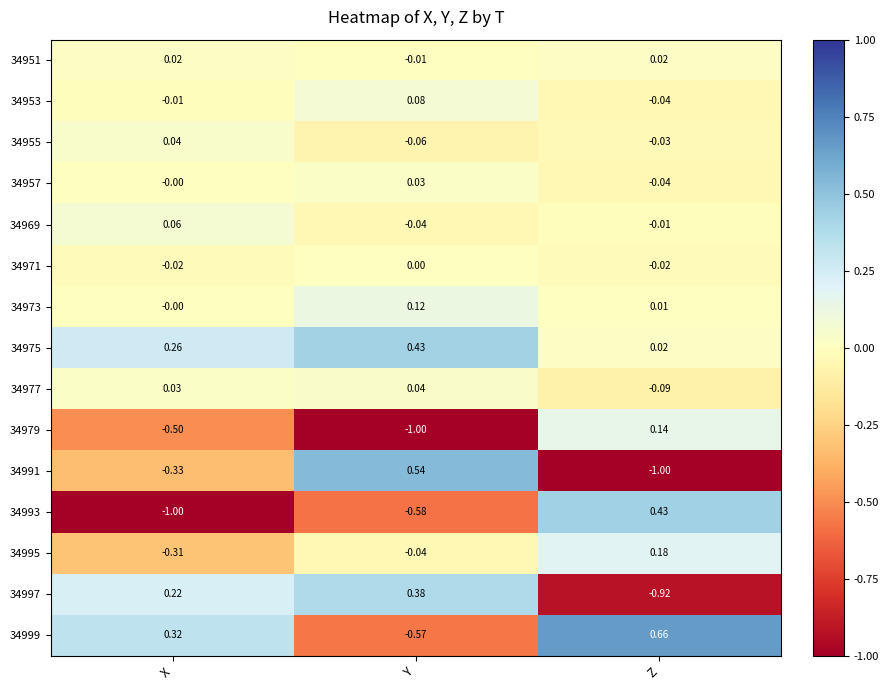

Which category has the lowest value in the 34999 series?

Y